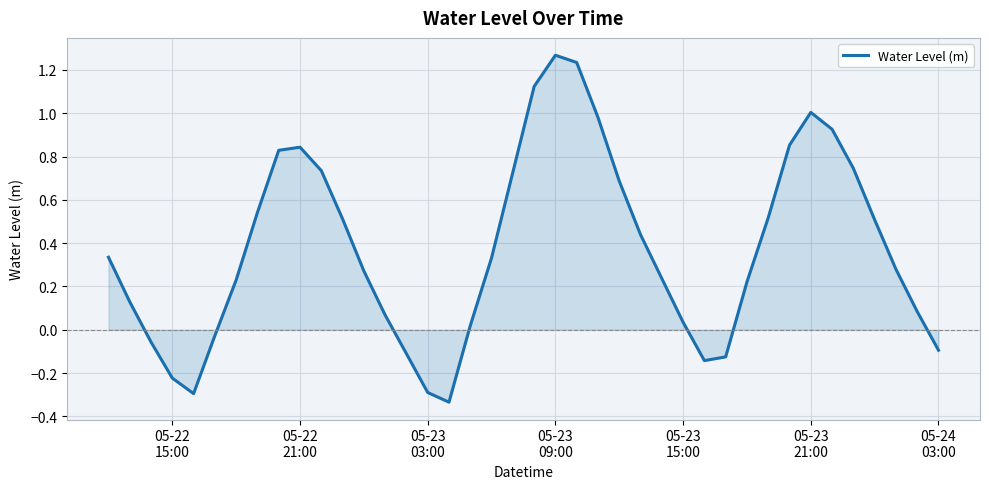

Does the chart have visible grid lines?

Yes